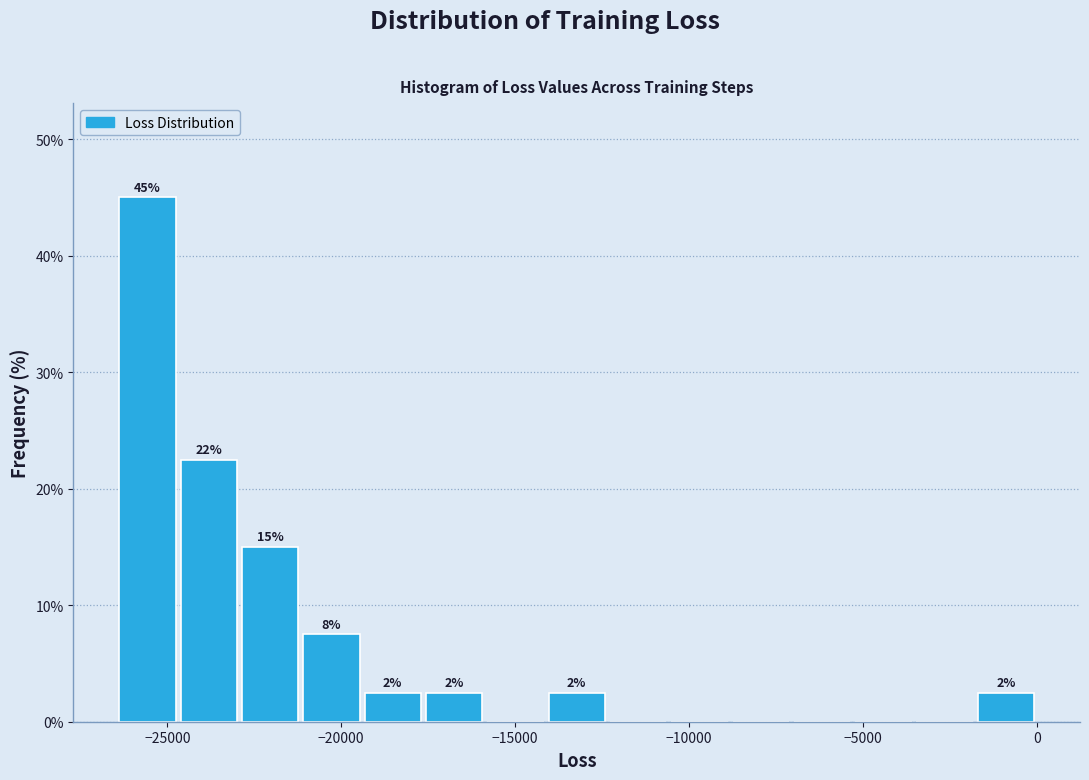

Read against the x-axis, roughly where is the centre of the tallest bar?

-25500